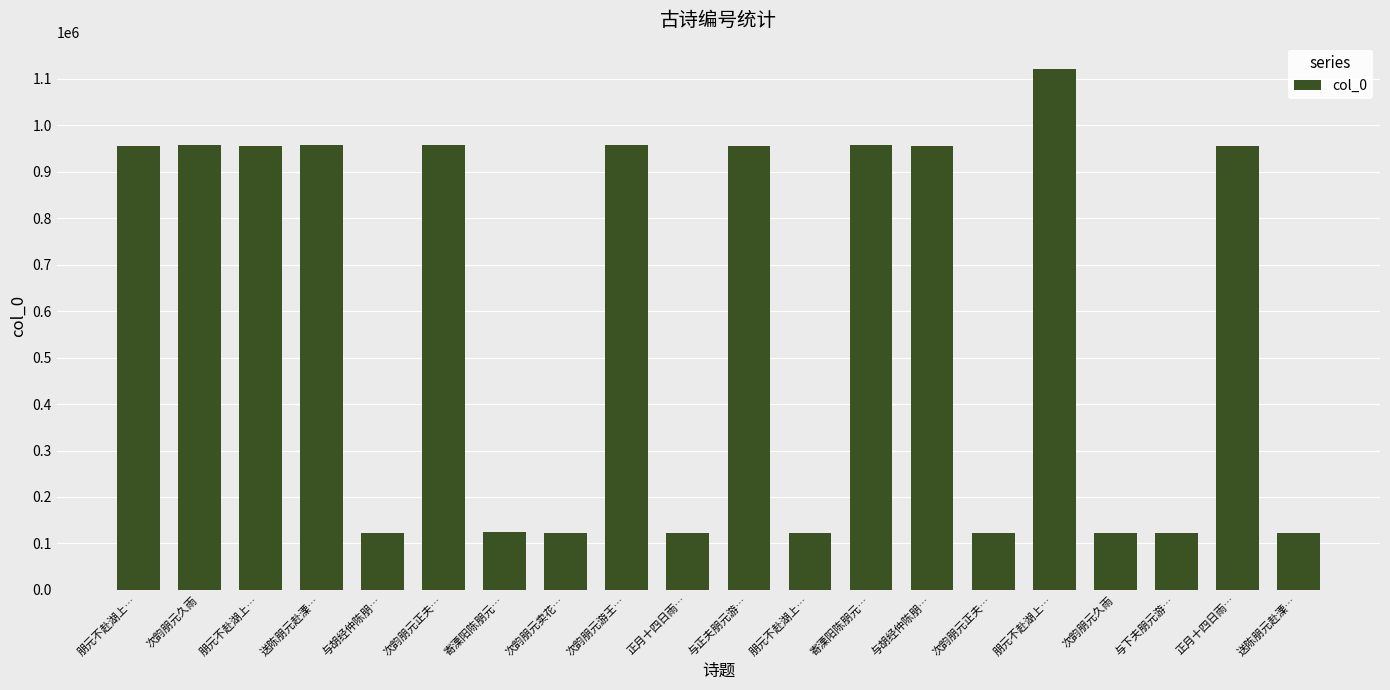

What is the smallest value displayed?

122177